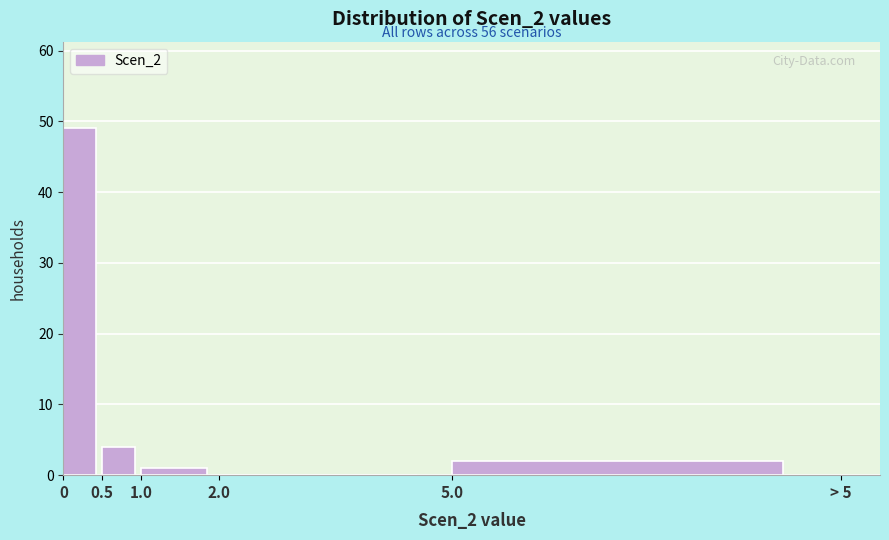

Reading left to right, list all the values displayed in this chart.

0=49	0.5=4	1.0=1	2.0=0	5.0=2